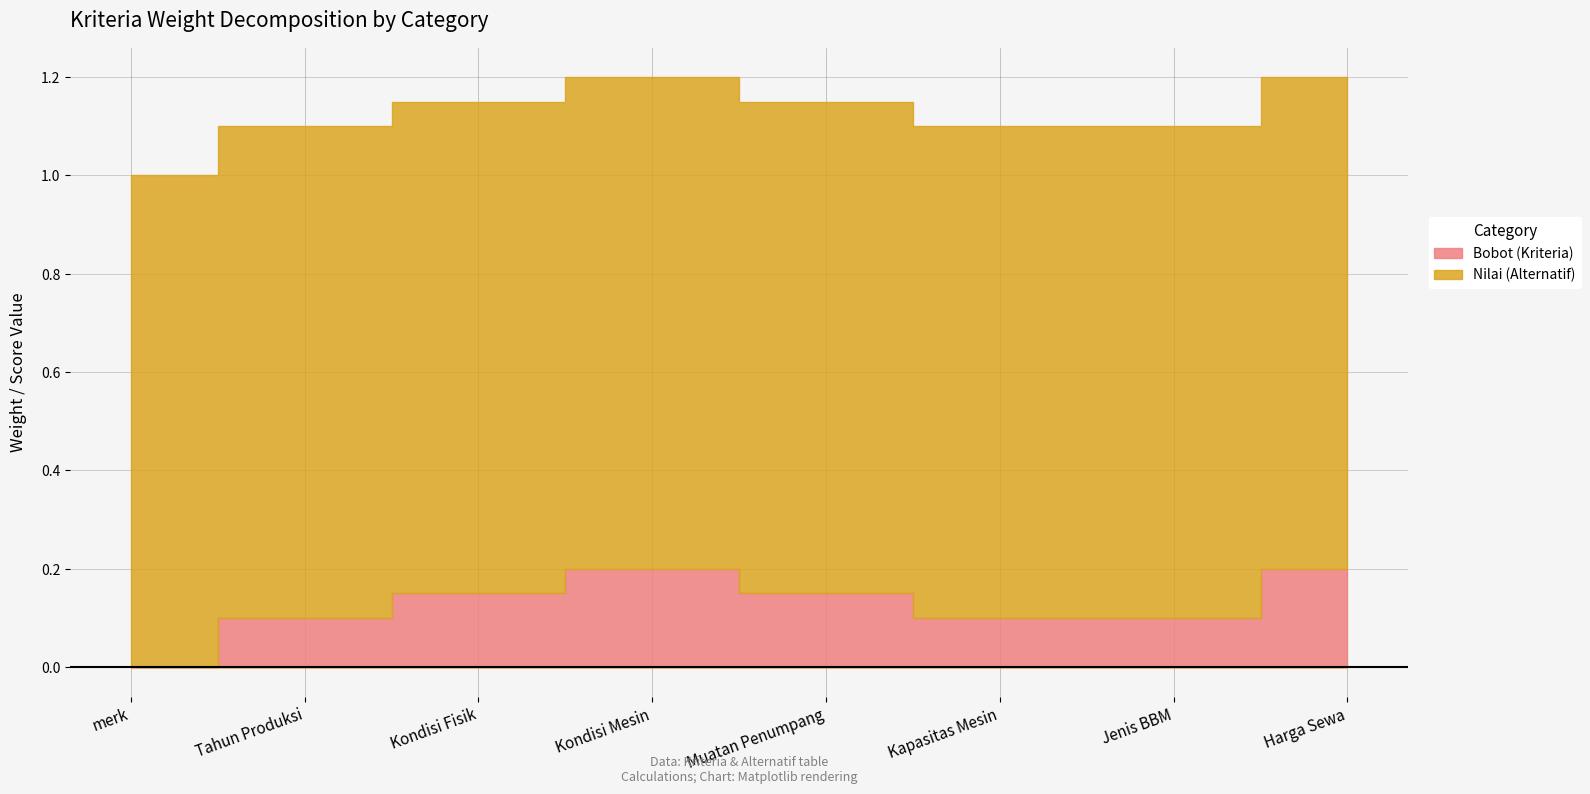

The Nilai (Alternatif) series shows 1.4 at Harga Sewa. True or false?

False